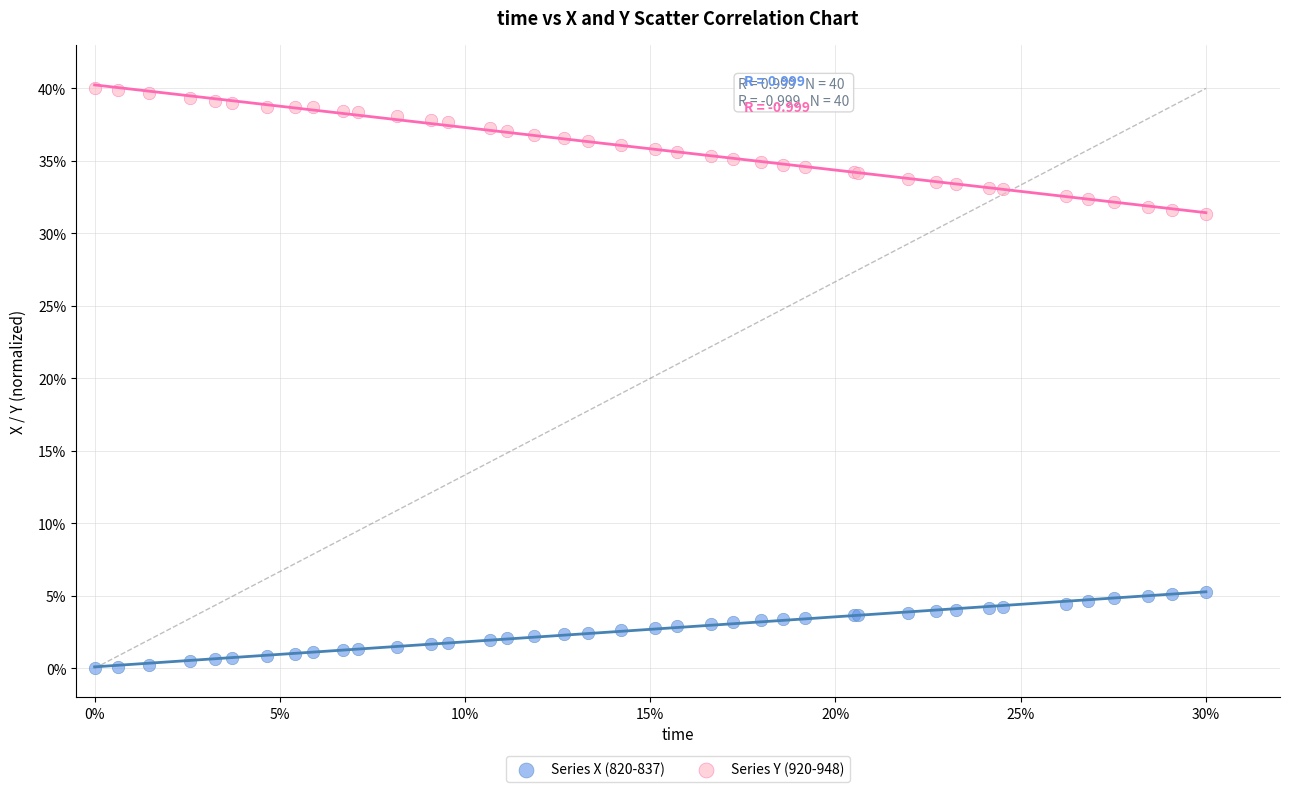

Which series has the widest spread of Y values?

Series Y (920-948)